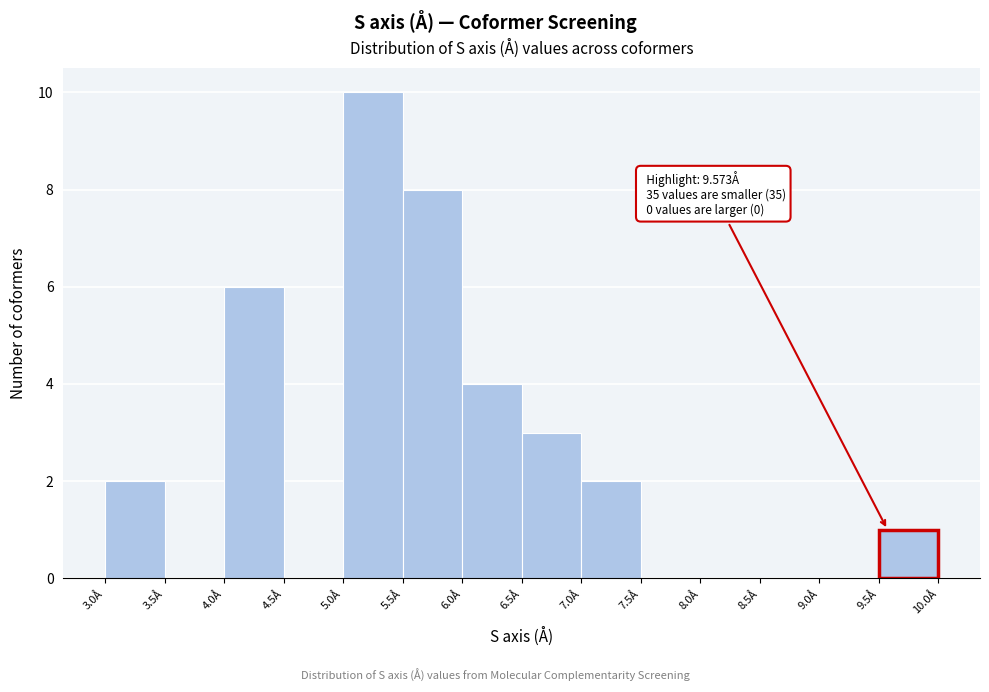

Which range on the x-axis has the tallest bar?

5.0 to 5.5